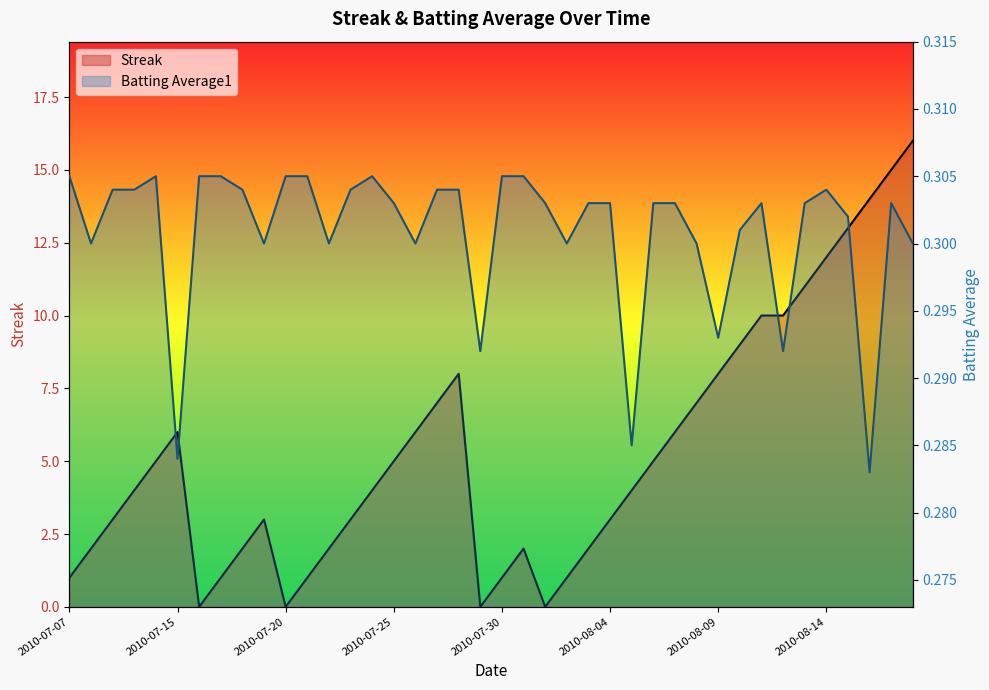

True or false: Streak has a value of 1.5 at 2010-07-11.

False